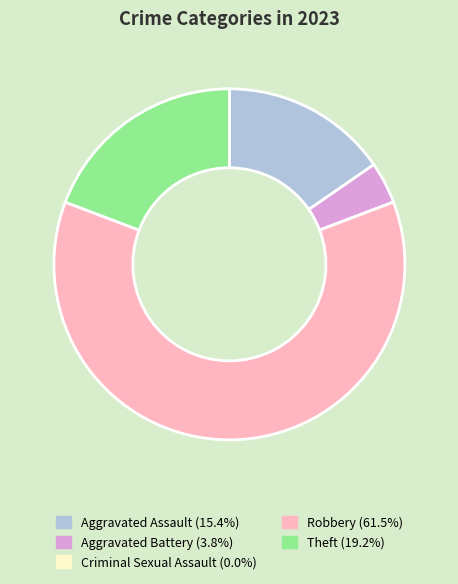

Does any single category account for the majority?

Yes